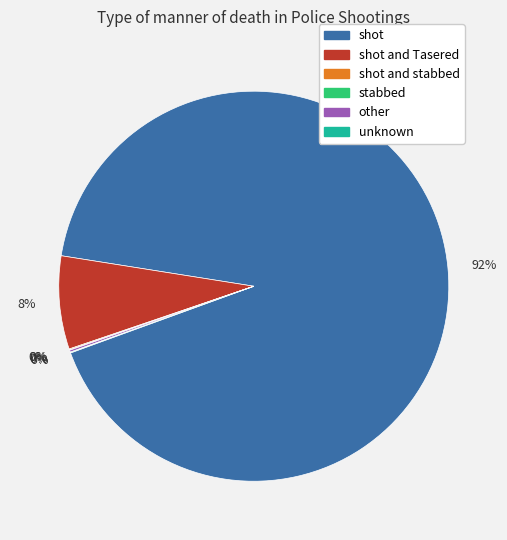

Which category has the biggest portion of the pie?

shot